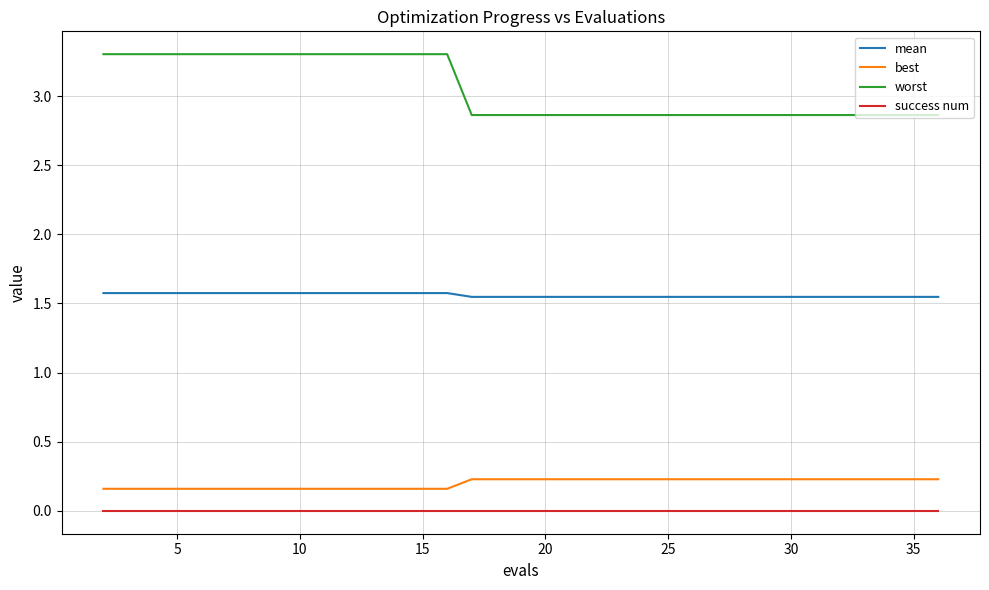

List the series in order of their peak value, lowest first.

success num, best, mean, worst